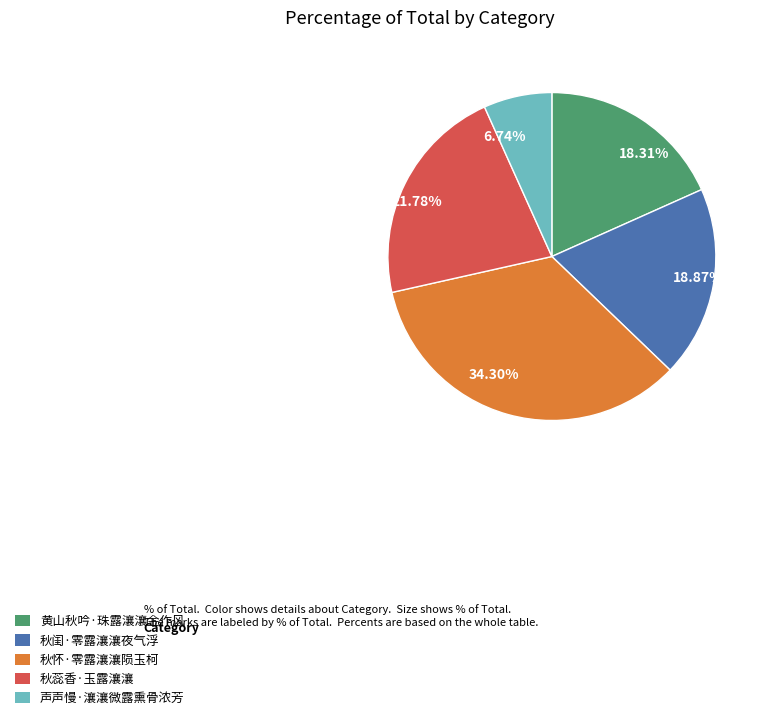

The 秋蕊香·玉露瀼瀼 slice represents 22% of the pie. True or false?

True